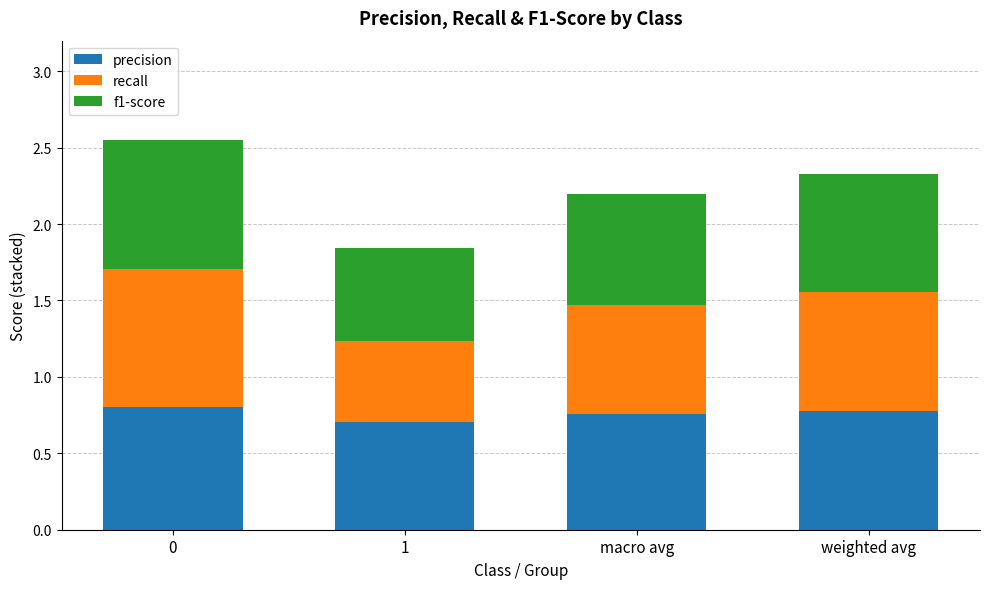

What is the total value across all series at macro avg?

2.2